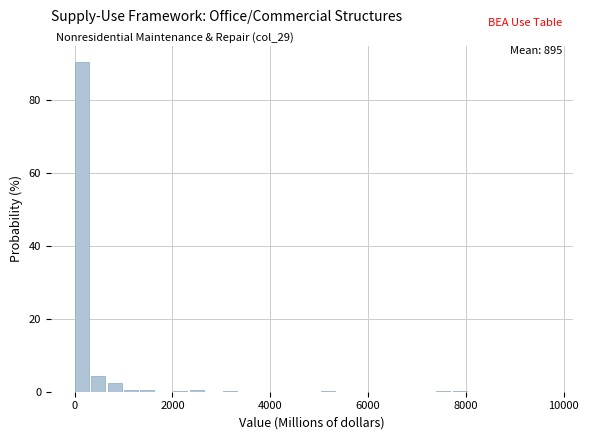

Around what value on the x-axis is the tallest bar? Give the approximate position of its centre, as read against the axis.

200